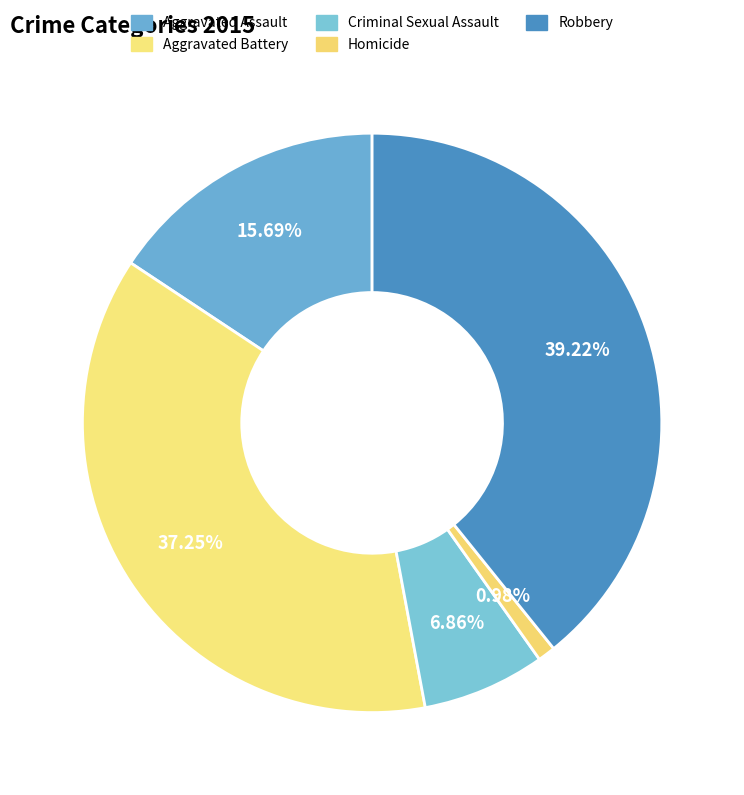

To the nearest percent, what percentage of the pie is Criminal Sexual Assault?

7%